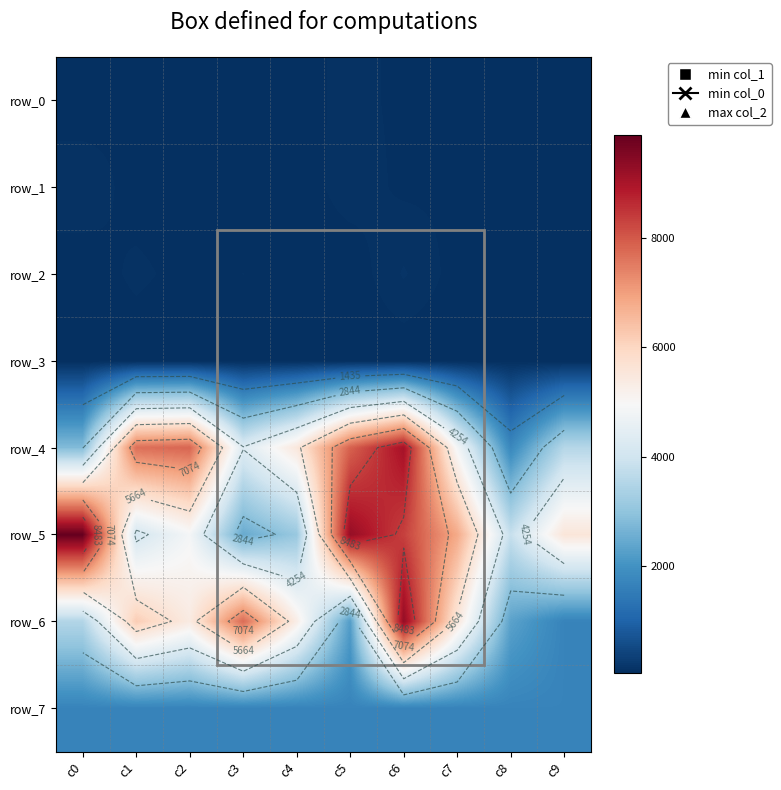

Reading left to right, transcribe all the data shown in this chart.

row_0: 32	60	50	41	48	75	55	40	25	35
row_1: 99	40	39	29	39	85	55	57	38	45
row_2: 32	75	45	64	40	33	107	45	31	30
row_3: 30	30	30	30	30	30	30	30	30	30
row_4: 2804	7685	7829	4295	5495	7872	9070	4870	1767	3552
row_5: 9893	4075	4871	2468	3093	9267	8336	6832	3824	5558
row_6: 3503	6192	5388	7737	5292	2215	9276	5536	2317	1680
row_7: 1680	1680	1680	1680	1680	1680	1680	1680	1680	1680